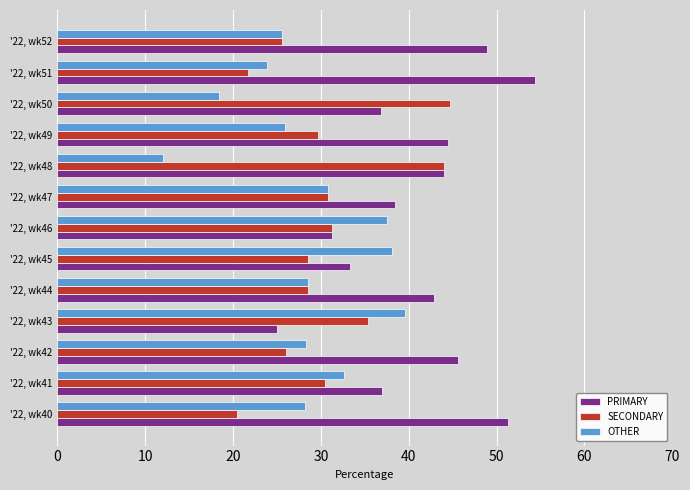

What is the difference between the PRIMARY values at '22, wk45 and '22, wk49?

11.1